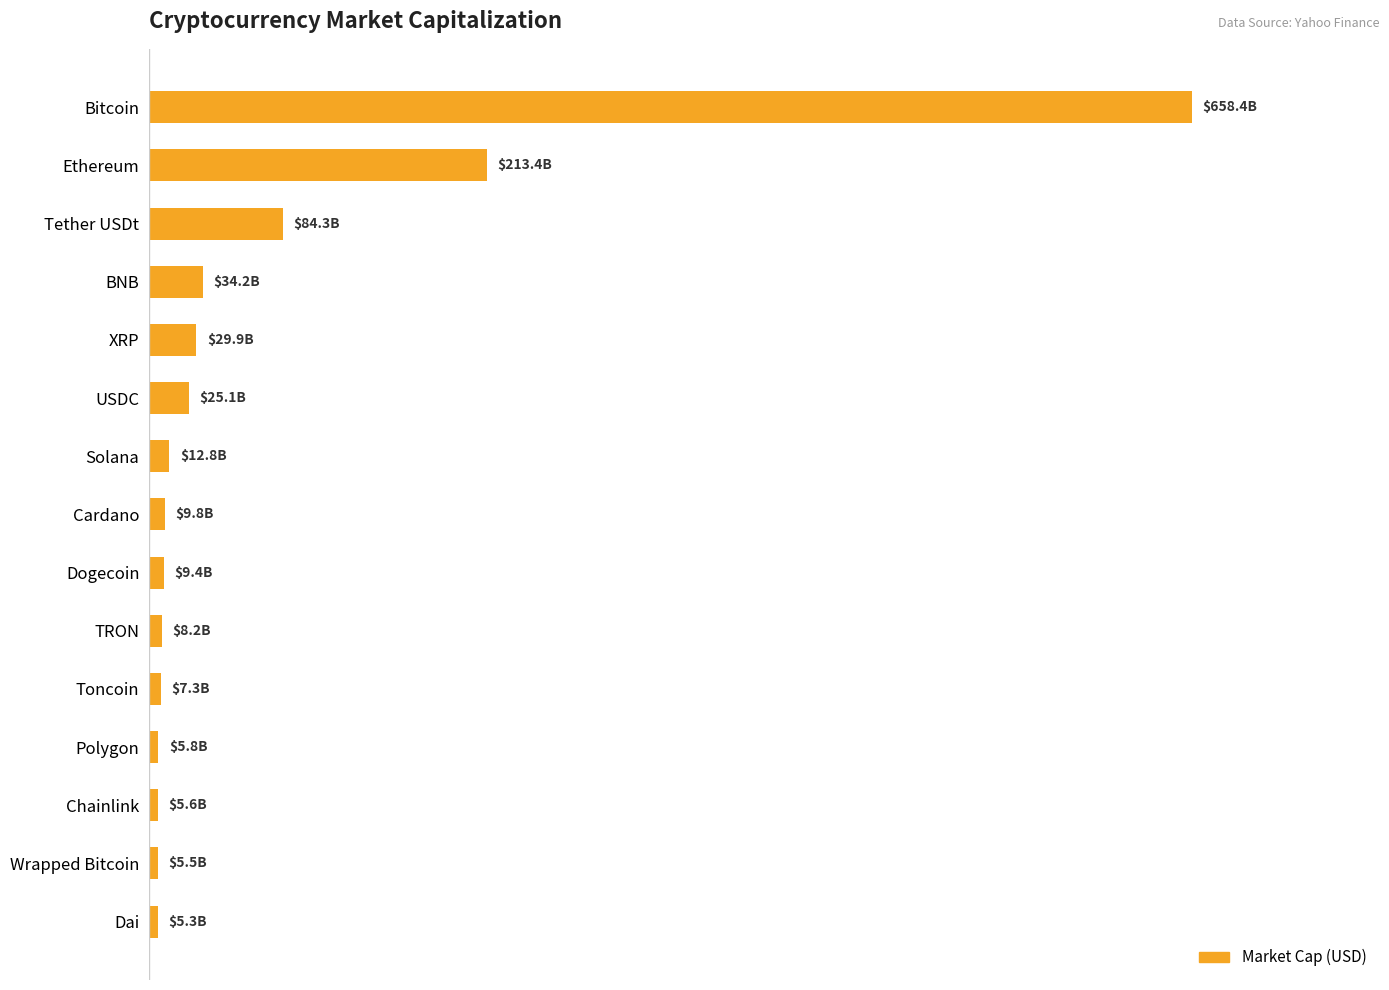

Does the chart contain stacked bars?

No